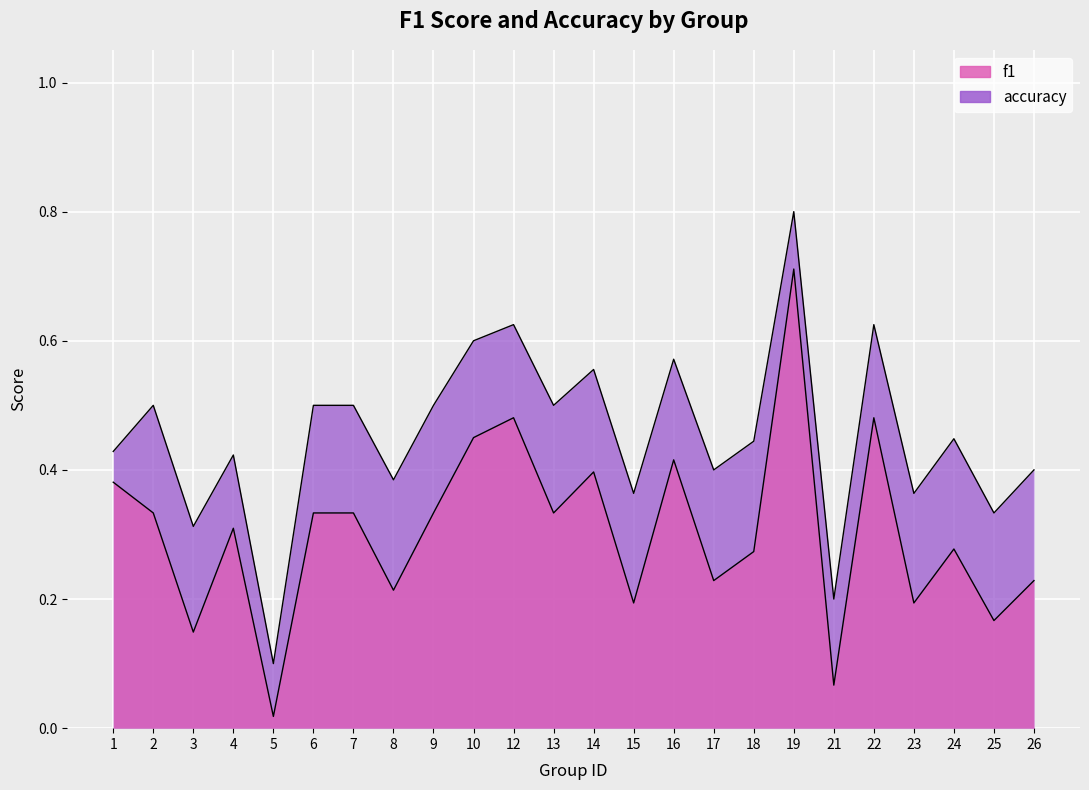

What is the maximum value for accuracy?

0.8